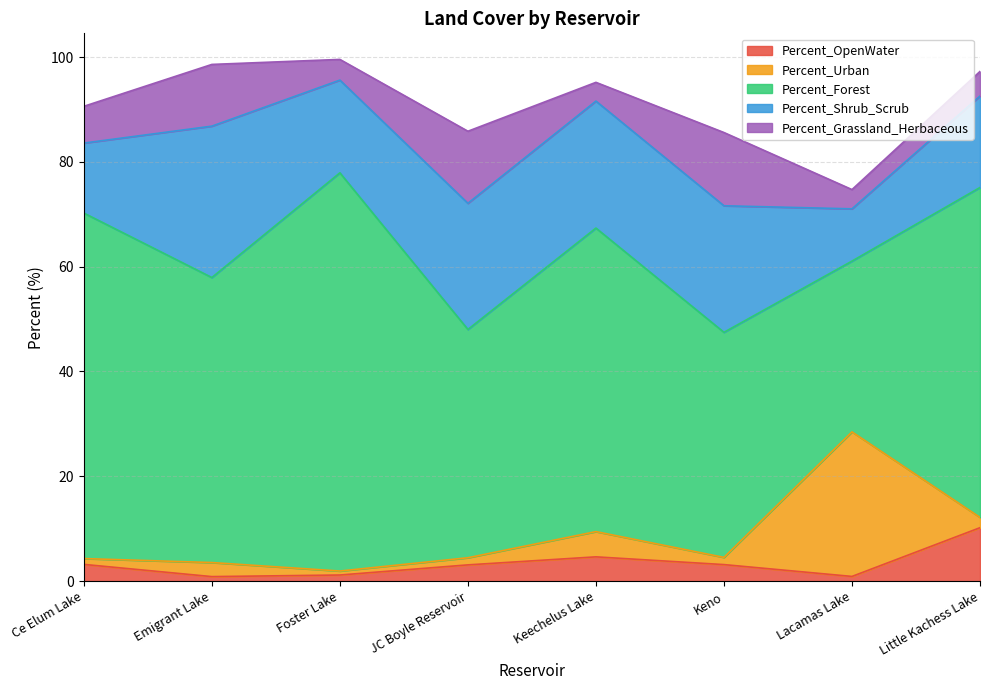

True or false: Percent_OpenWater and Percent_Shrub_Scrub cross at least once.

False